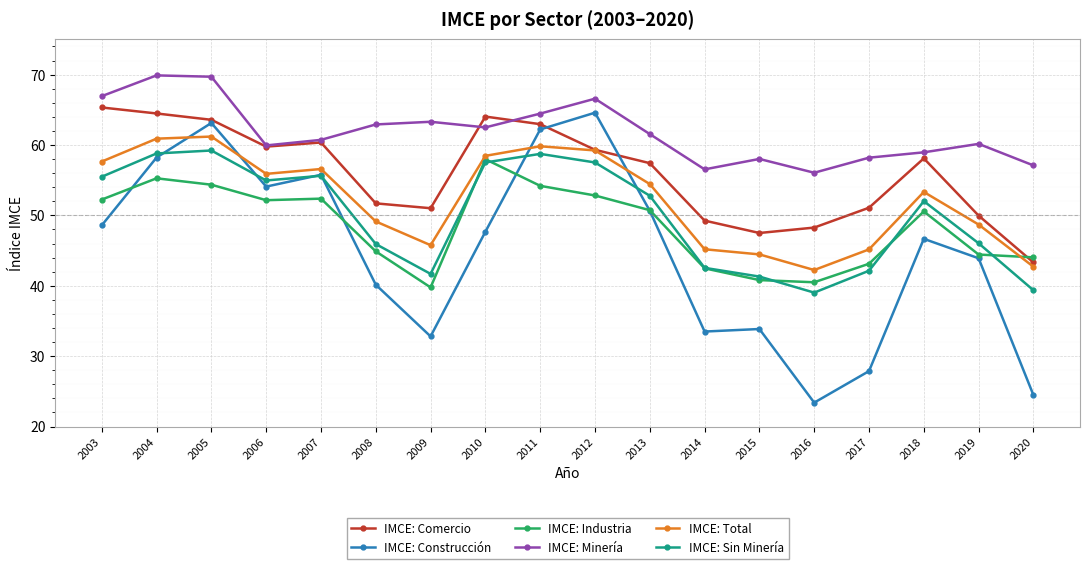

True or false: IMCE: Total has a value of 19.4 at 2020.

False